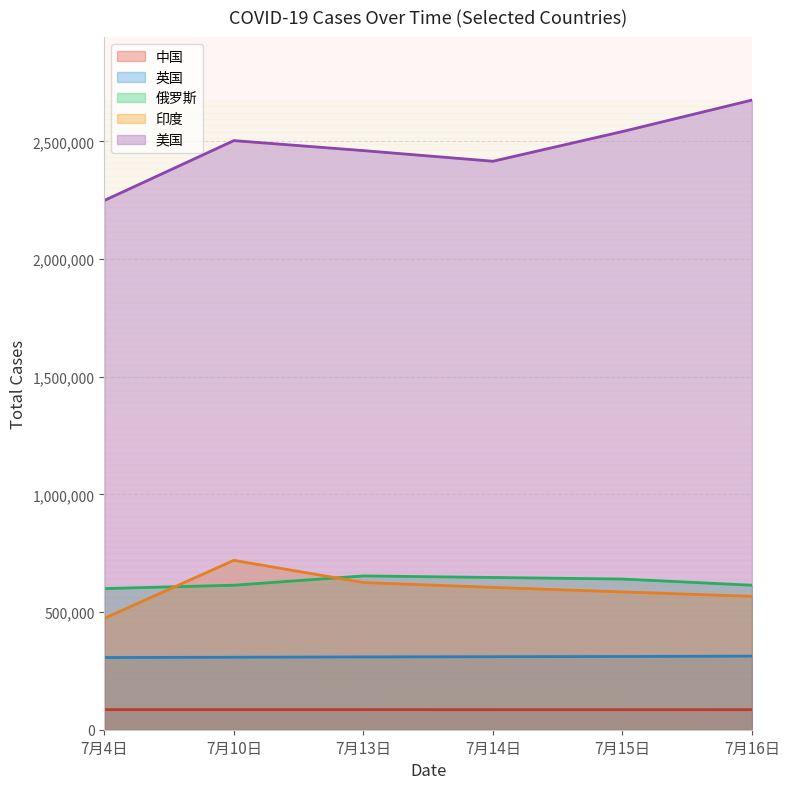

List the series in order of their peak value, lowest first.

中国, 英国, 俄罗斯, 印度, 美国